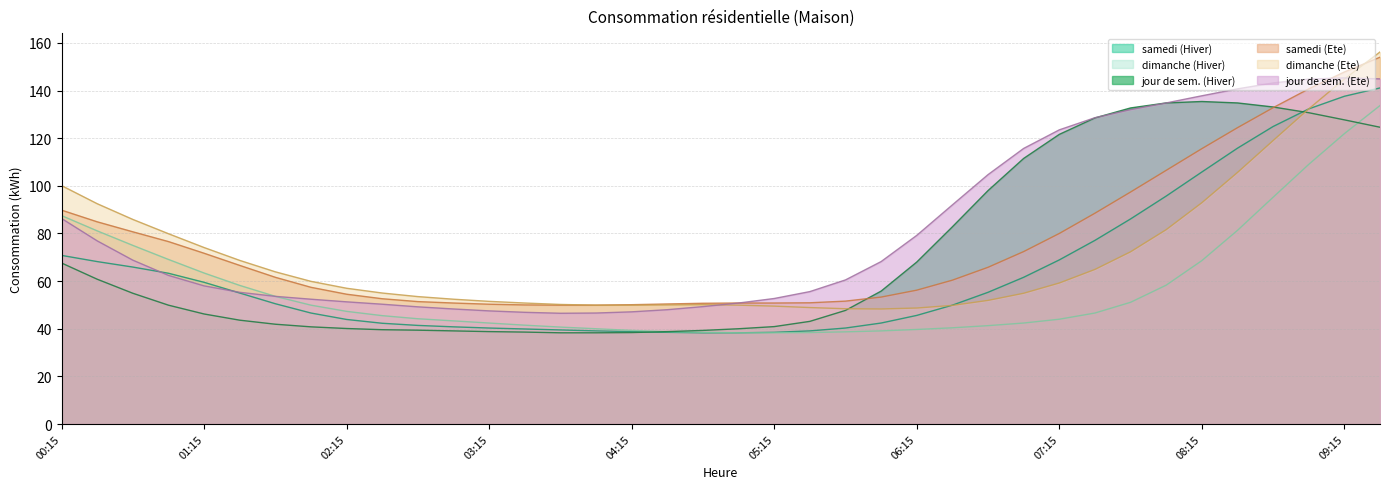

True or false: samedi (Hiver) and jour de sem. (Hiver) cross at least once.

True